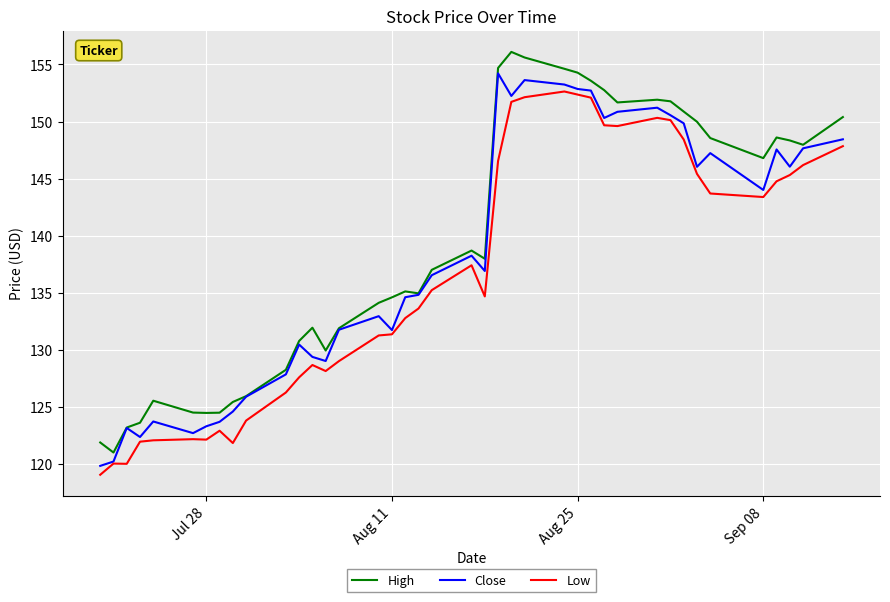

Which series has the largest range (max minus min)?

High